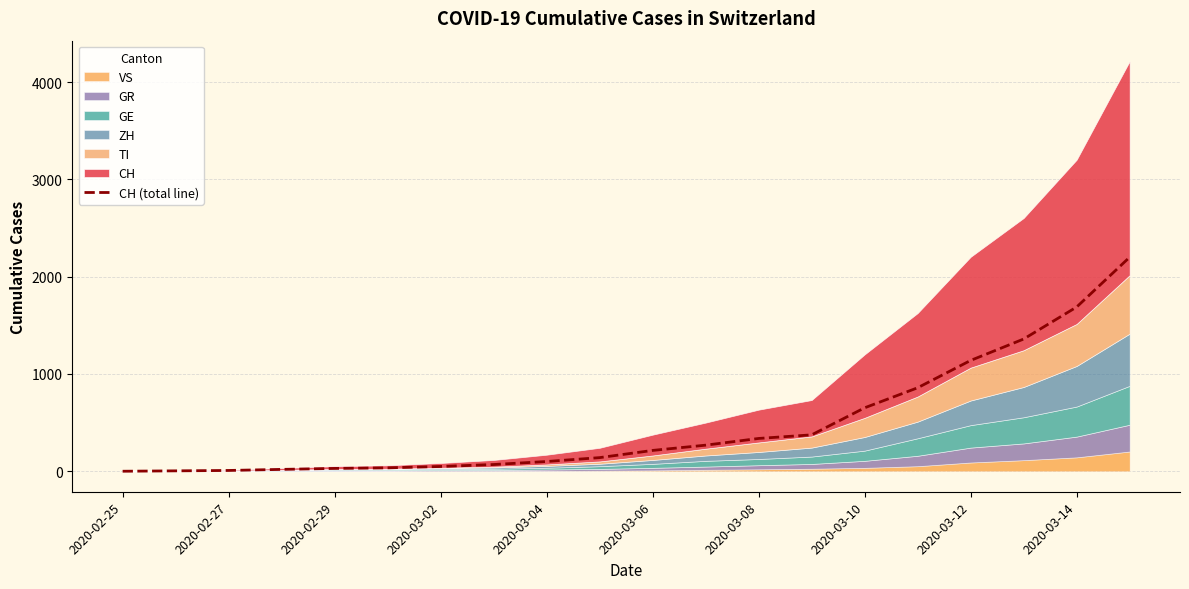

What is the highest value of the CH (total line) series?

2200